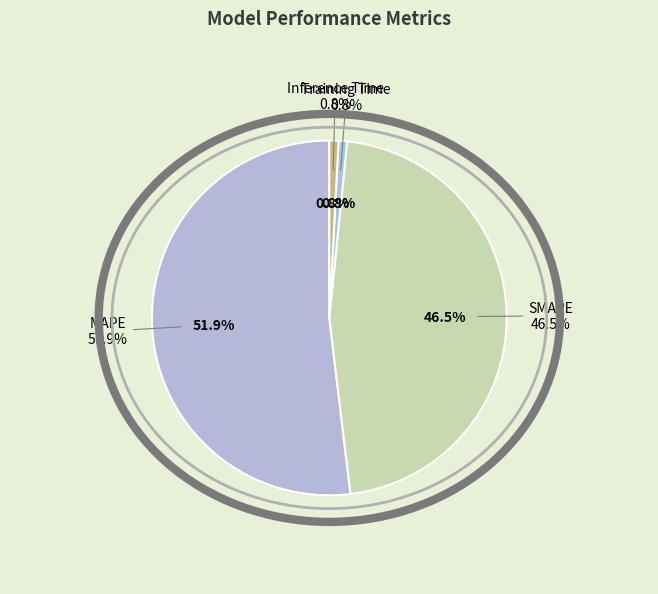

How many segments does this pie chart have?

4